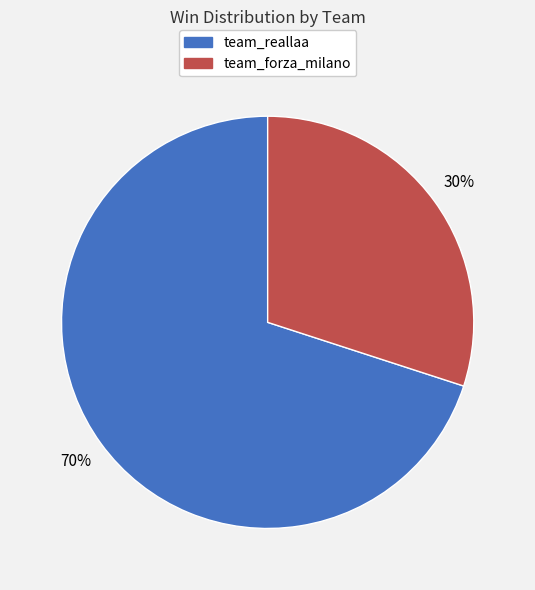

Which category has the smallest portion of the pie?

team_forza_milano